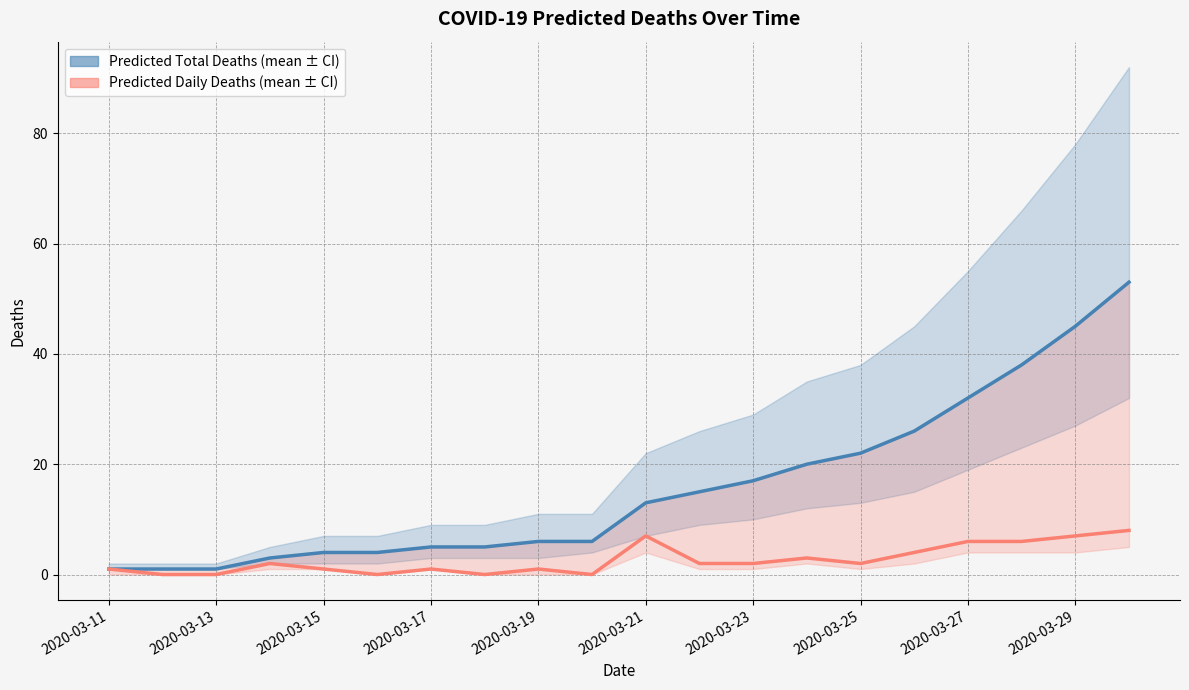

True or false: predicted_total_deaths_mean and predicted_deaths_mean intersect in this chart.

False